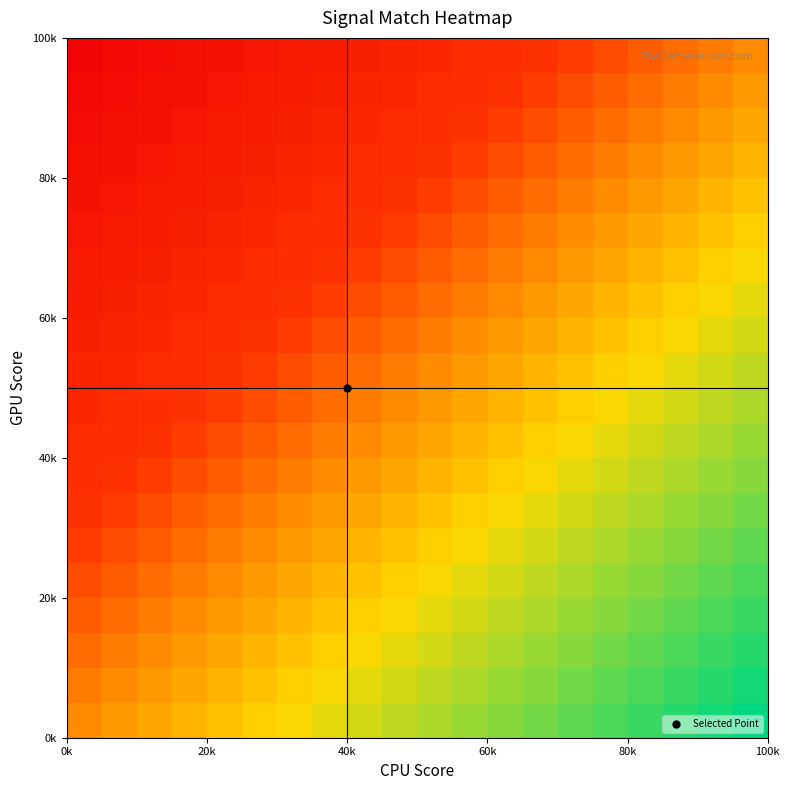

Count the number of categories in the chart.

20